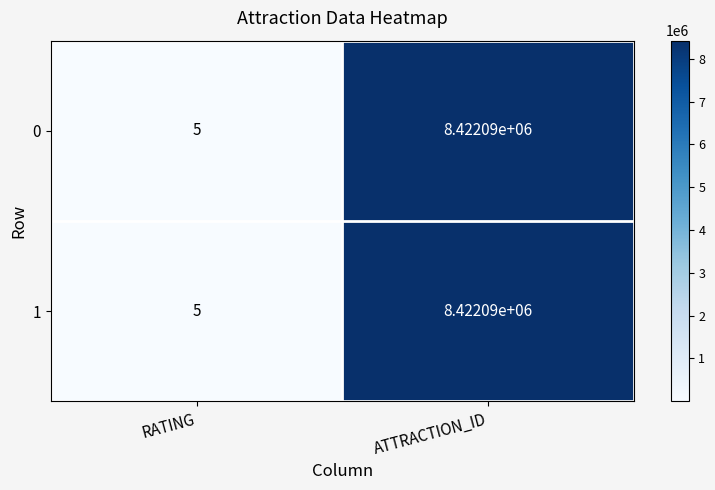

List the labels in order of 1 value, largest first.

ATTRACTION_ID, RATING